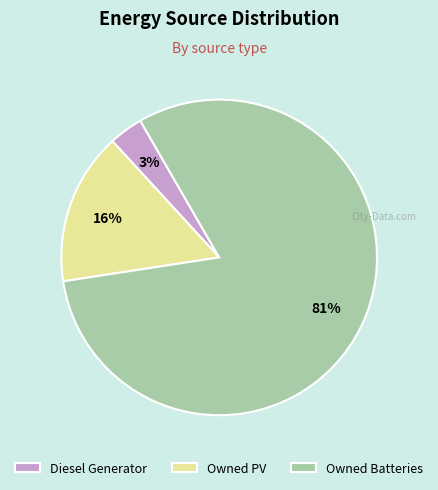

Is the sum of Owned Batteries and Diesel Generator greater than half?

Yes